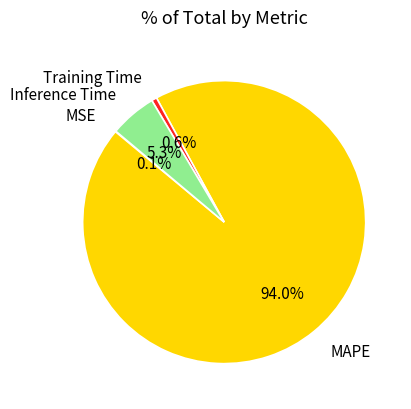

Does any single category account for the majority?

Yes